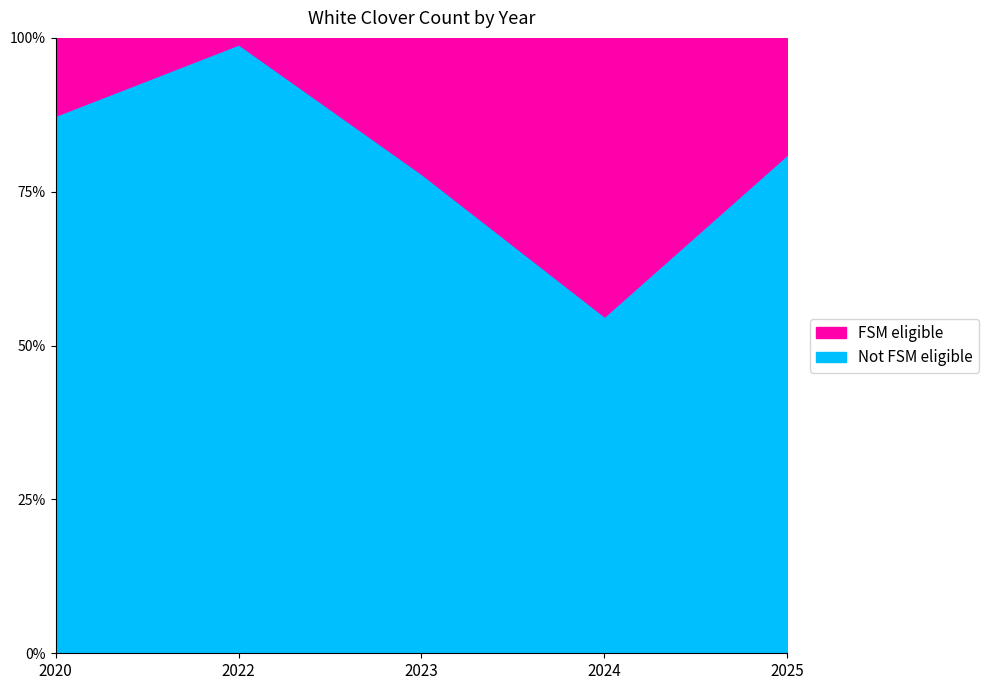

What is the sum of all values?

95